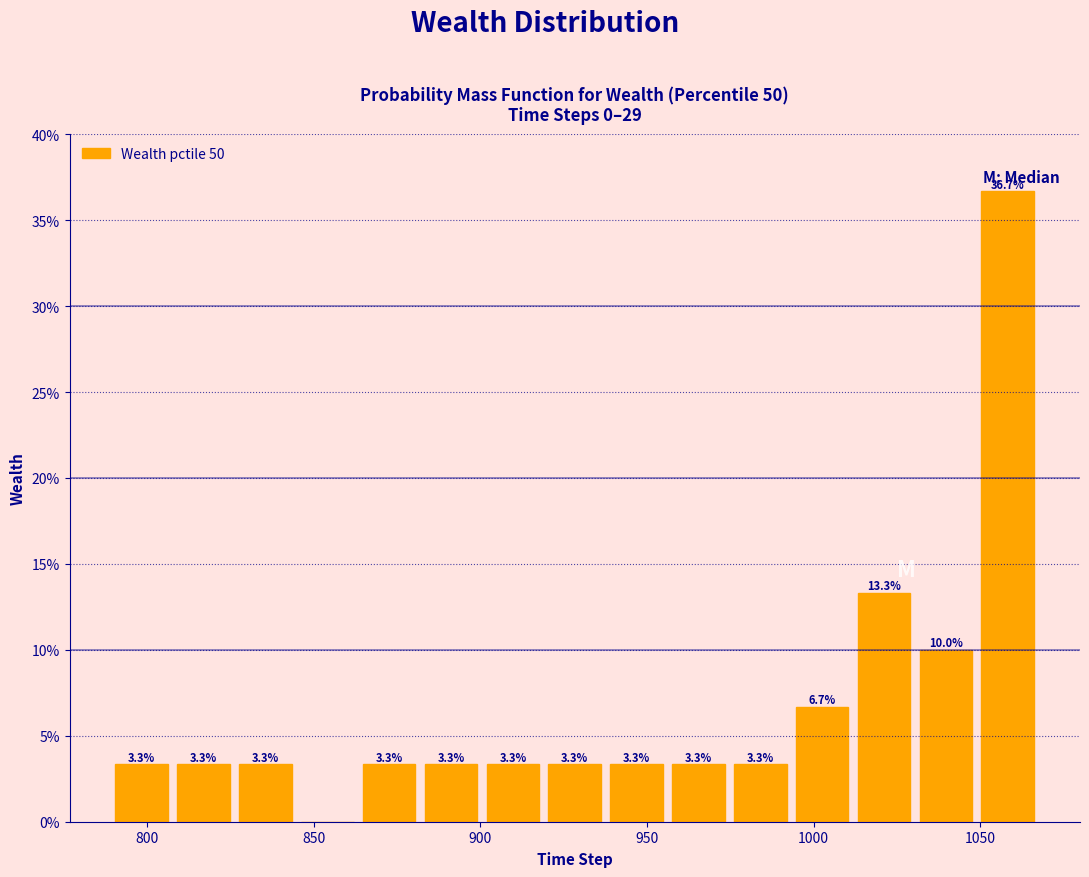

Around what value on the x-axis is the tallest bar? Give the approximate position of its centre, as read against the axis.

1060